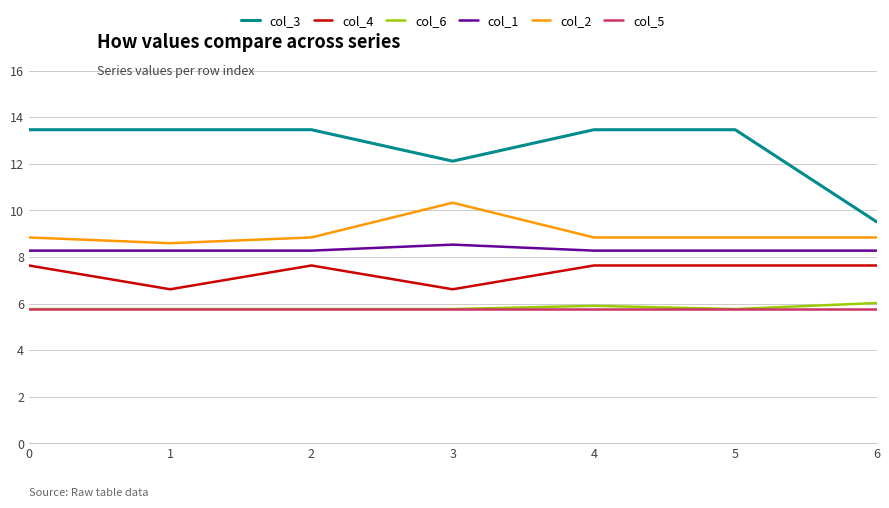

What is the spread (max minus min) of values at 3?

6.3